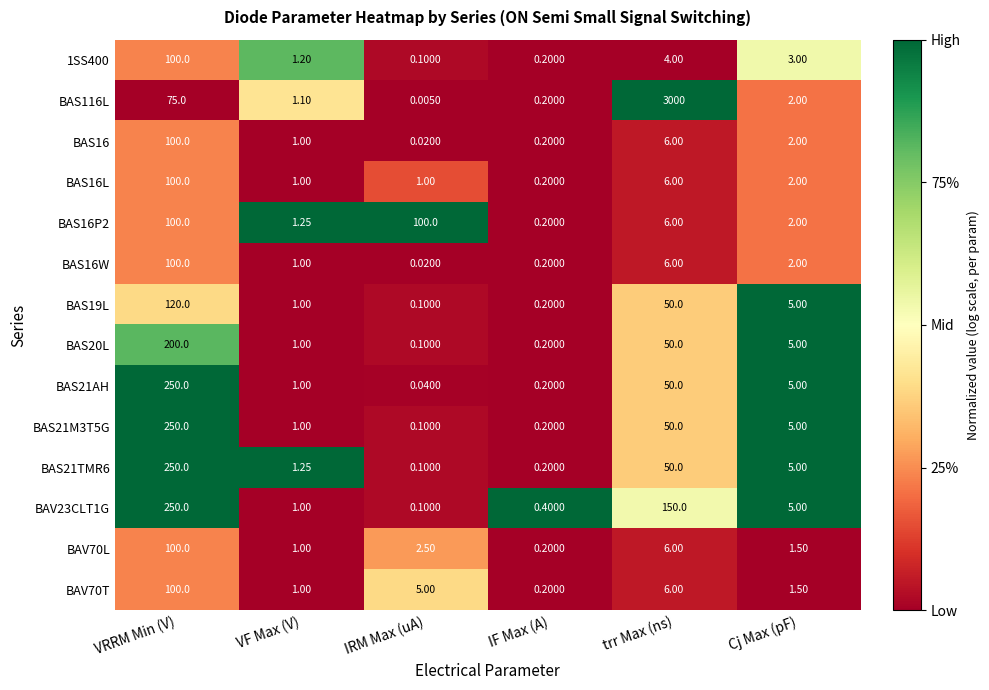

At which category is the sum across all series the highest?

trr Max (ns)